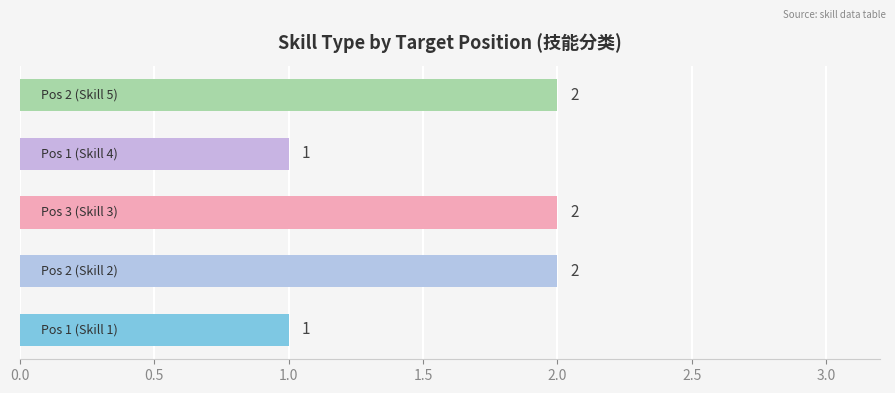

What is the average value?

2